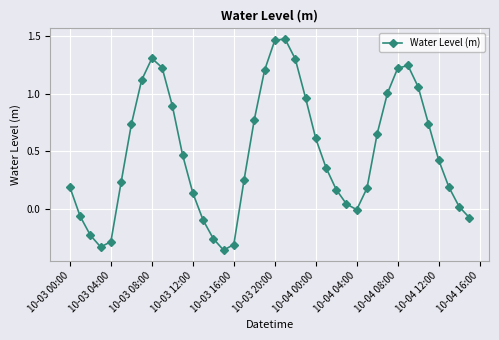

True or false: the data has more than 1 interior local peaks.

True